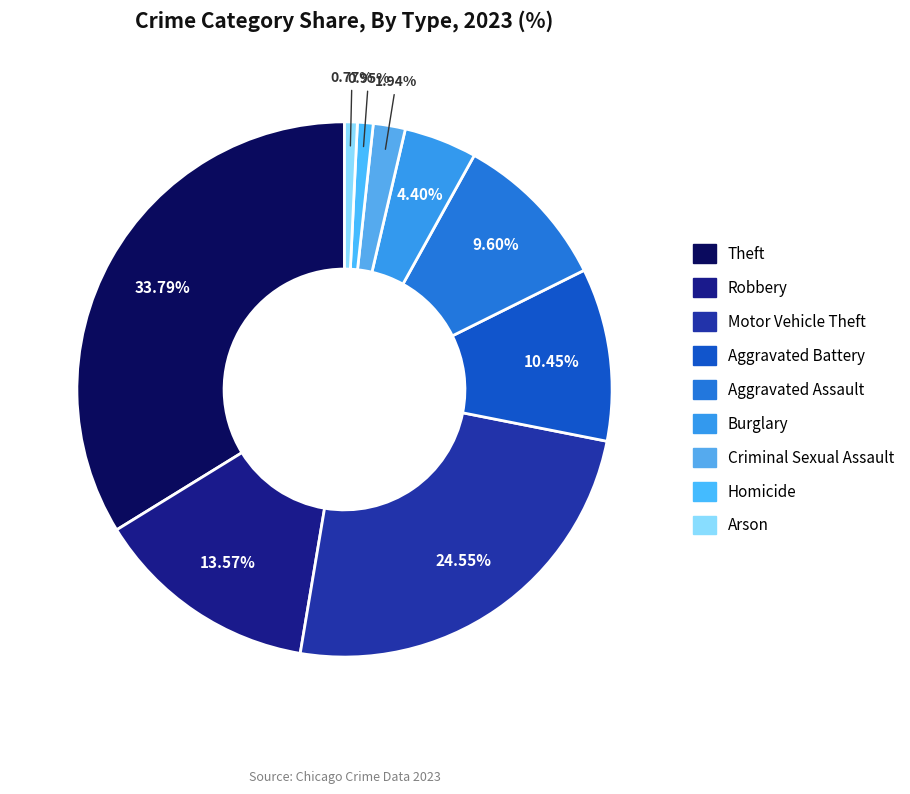

Count the number of slices in the pie.

9